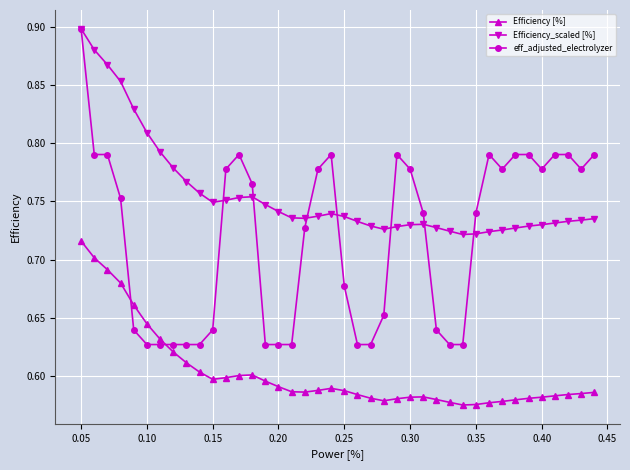

True or false: Efficiency_scaled [%] has more than 0 interior local peaks.

True